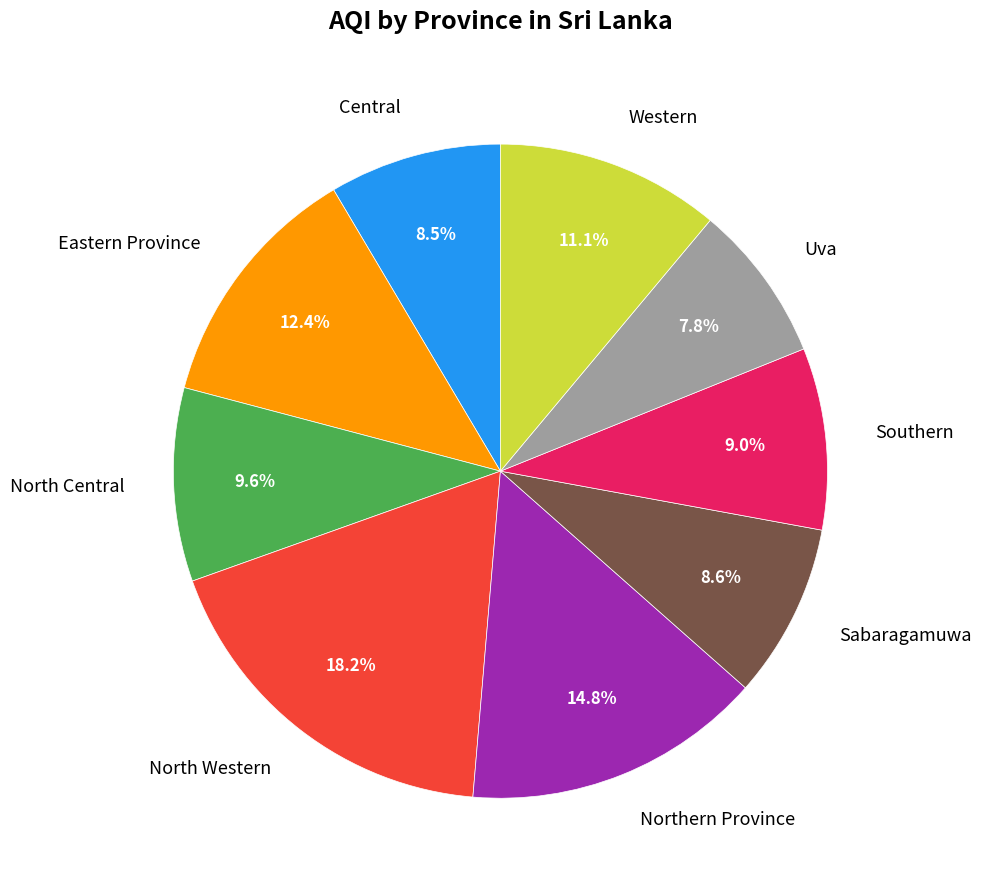

To the nearest percent, what is the difference between the Sabaragamuwa and Eastern Province slice percentages?

4%